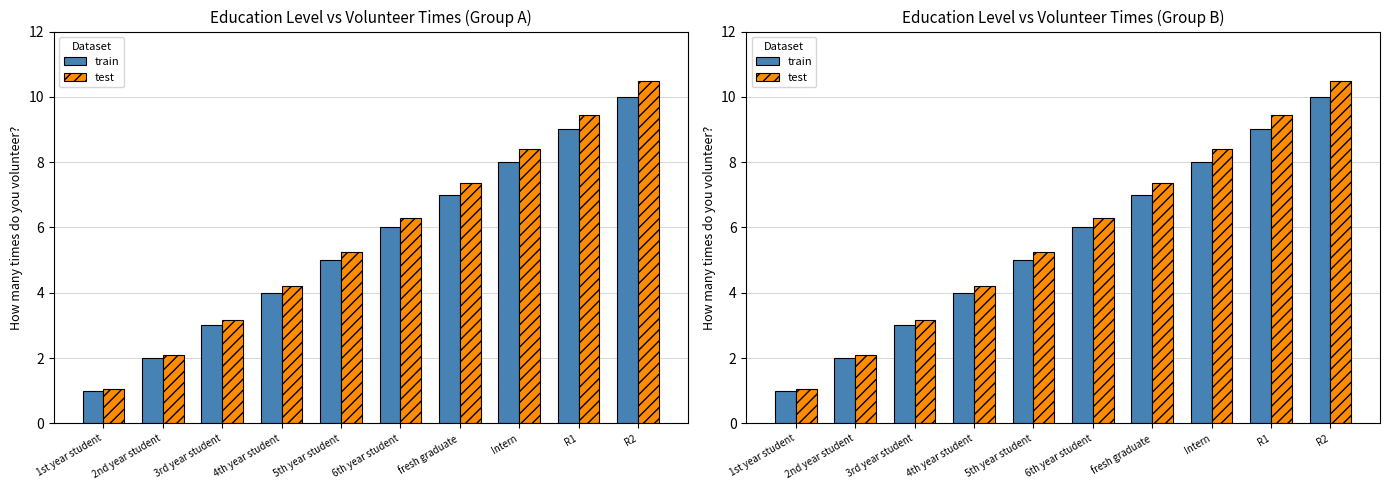

Which series has the widest spread of values?

test